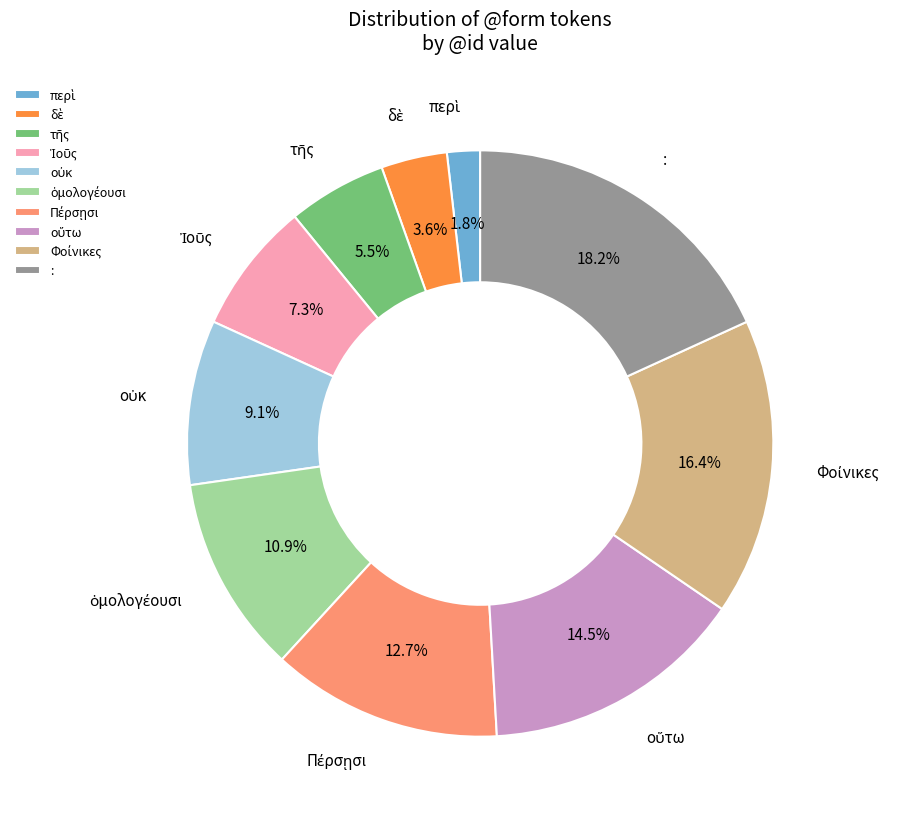

Which slice is the largest?

: